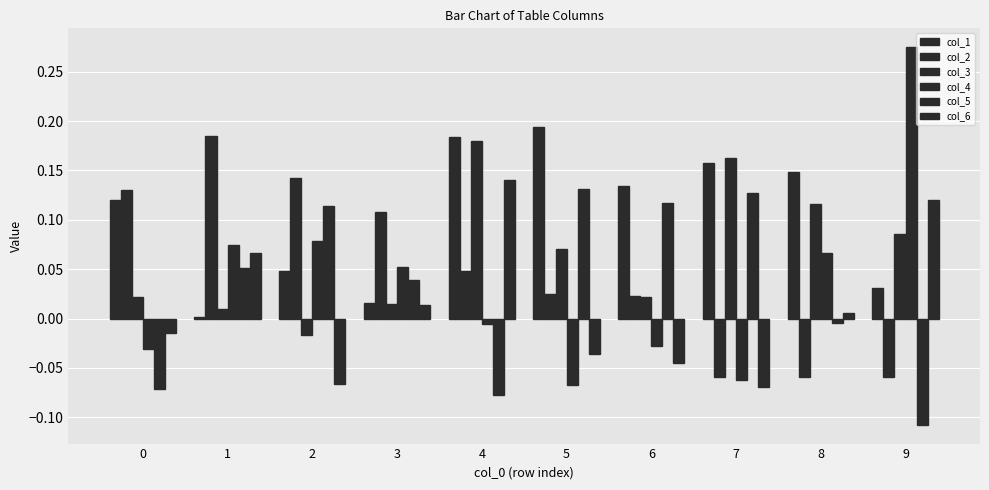

Reading left to right, list all the values displayed in this chart.

col_1: 0=0.1	1=0.0	2=0.0	3=0.0	4=0.2	5=0.2	6=0.1	7=0.2	8=0.1	9=0.0
col_2: 0=0.1	1=0.2	2=0.1	3=0.1	4=0.0	5=0.0	6=0.0	7=-0.1	8=-0.1	9=-0.1
col_3: 0=0.0	1=0.0	2=-0.0	3=0.0	4=0.2	5=0.1	6=0.0	7=0.2	8=0.1	9=0.1
col_4: 0=-0.0	1=0.1	2=0.1	3=0.1	4=-0.0	5=-0.1	6=-0.0	7=-0.1	8=0.1	9=0.3
col_5: 0=-0.1	1=0.1	2=0.1	3=0.0	4=-0.1	5=0.1	6=0.1	7=0.1	8=-0.0	9=-0.1
col_6: 0=-0.0	1=0.1	2=-0.1	3=0.0	4=0.1	5=-0.0	6=-0.0	7=-0.1	8=0.0	9=0.1